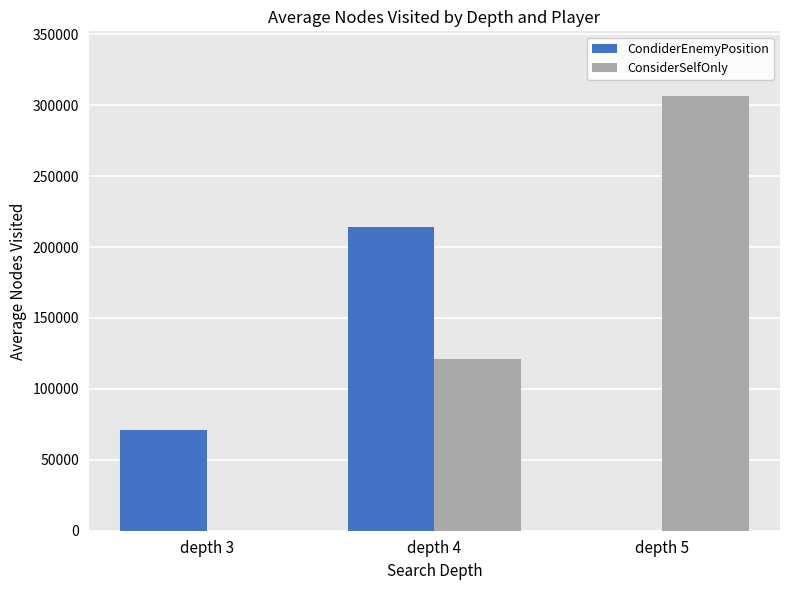

How many categories are shown in the chart?

3